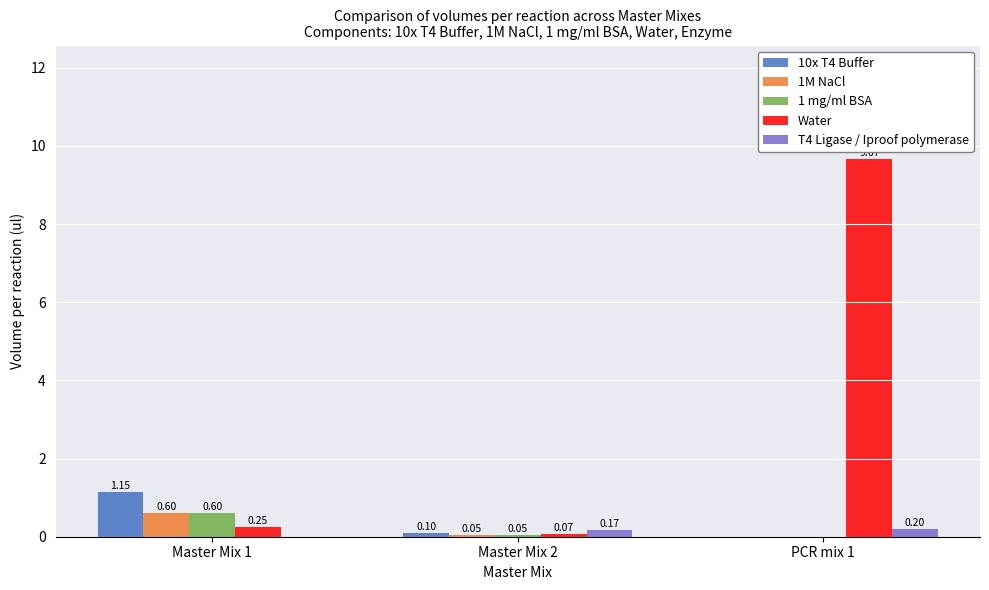

Which series has the largest total across all categories?

Water